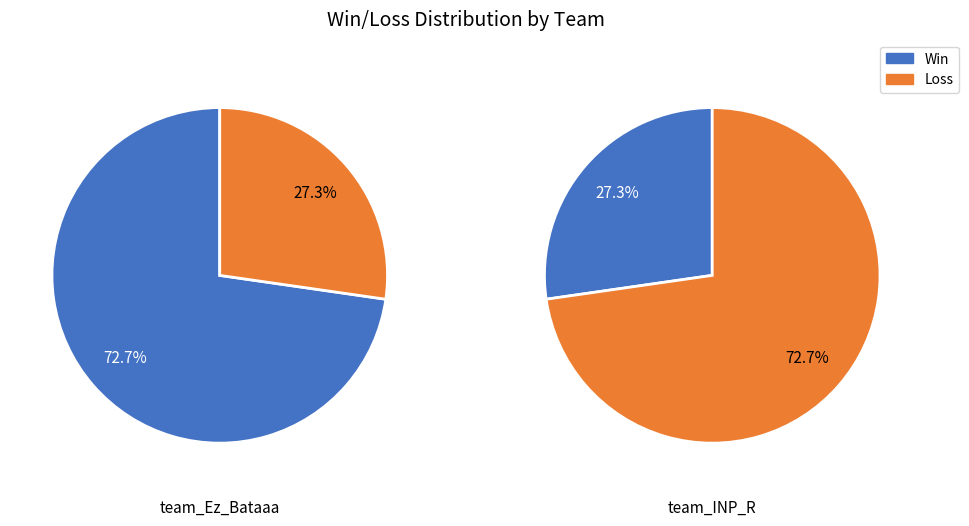

To the nearest percent, what is the average slice percentage?

50%